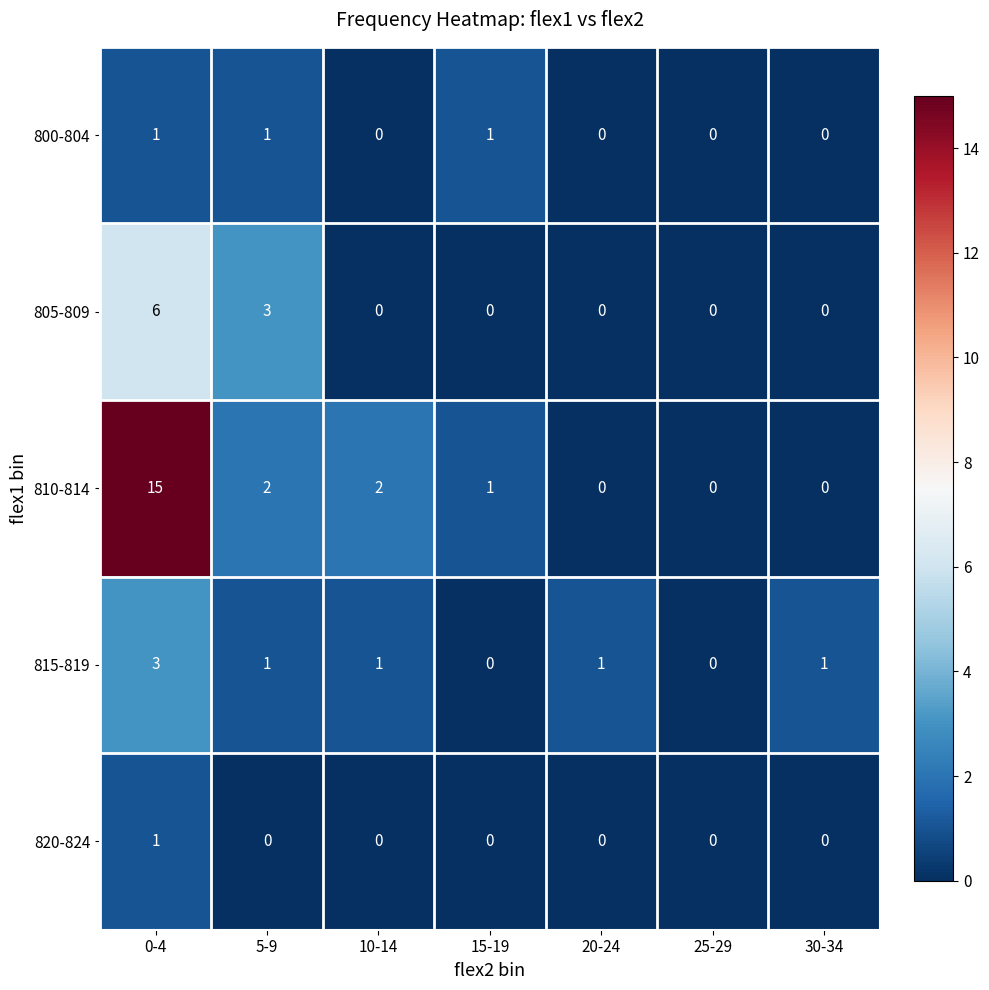

What is the difference between the second highest and second lowest values in the 805-809 series?

3